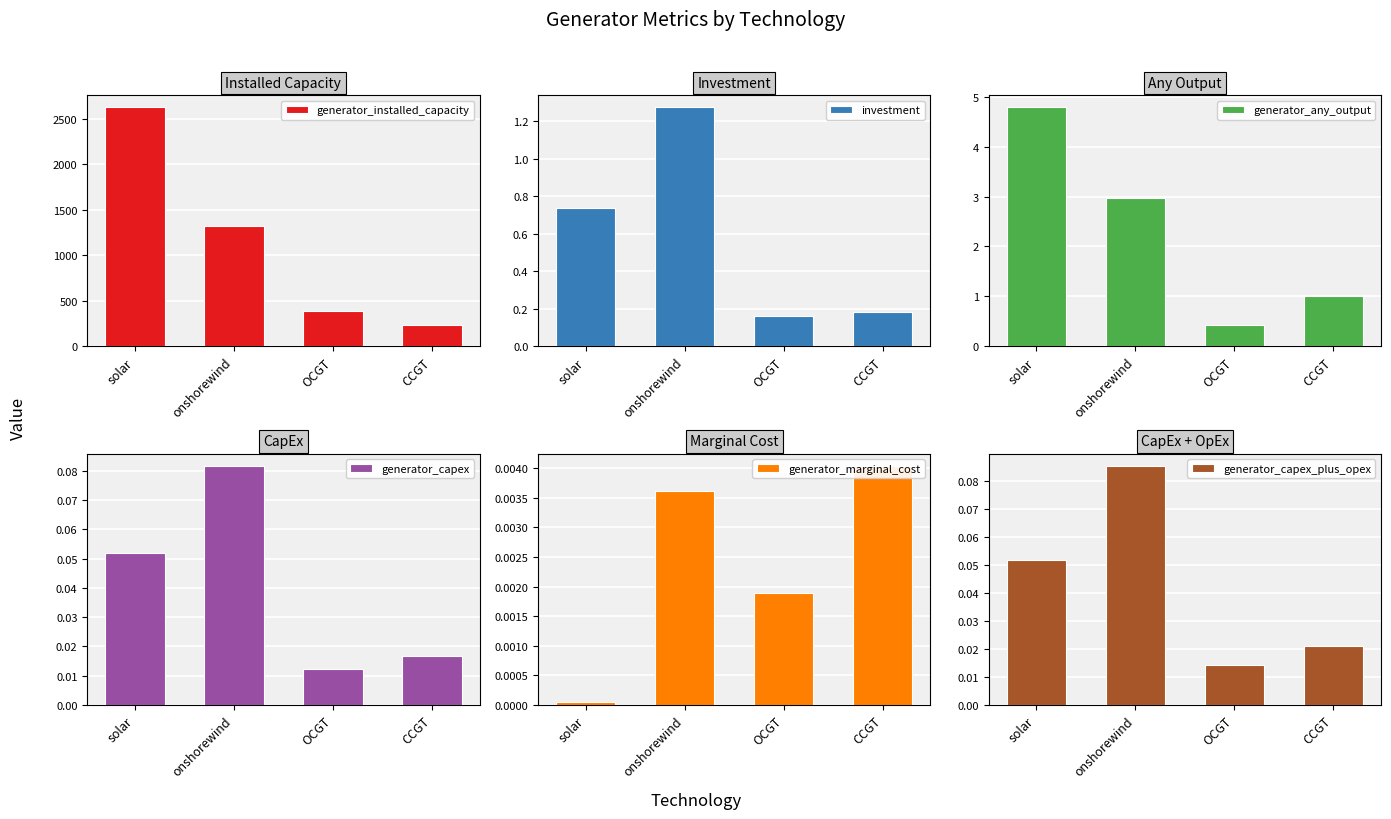

What is the total value across all series at OCGT?

392.8